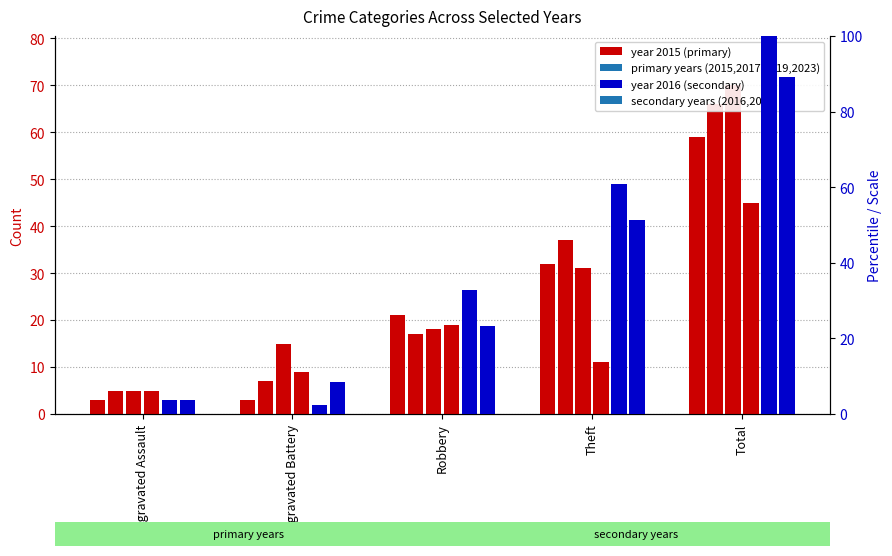

At how many categories does at least one series exceed 33?

2